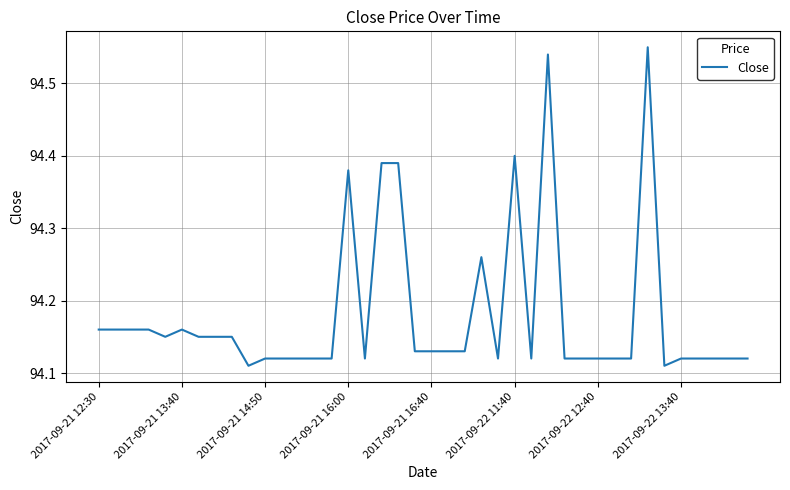

Is this an area chart (filled region under the line)?

No